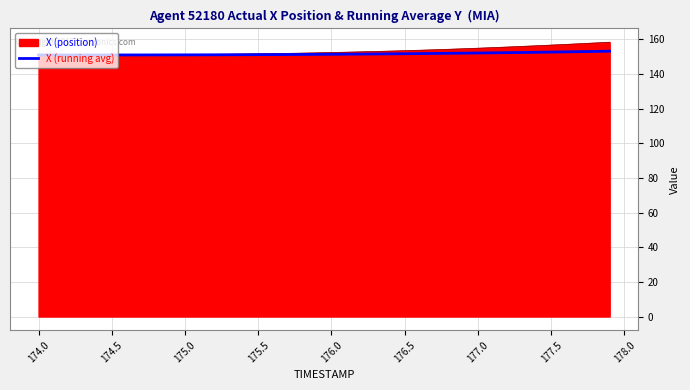

How many lines are shown in the chart?

2